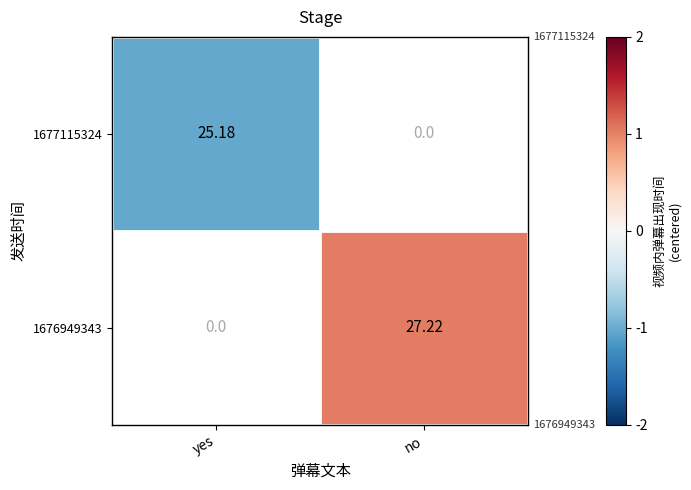

At which label does 1677115324 reach its peak?

yes